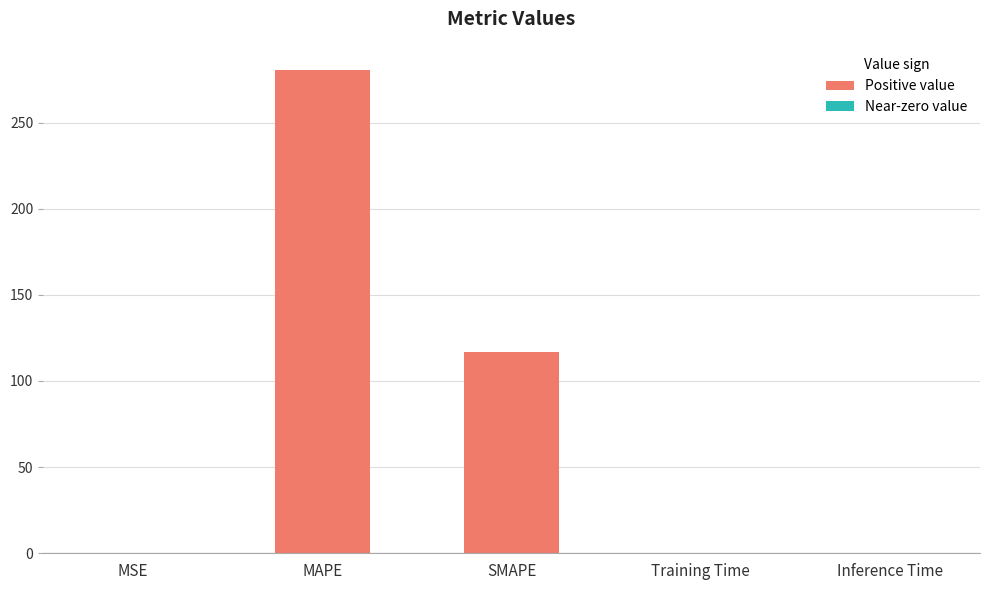

At which label is the value closest to 140?

SMAPE